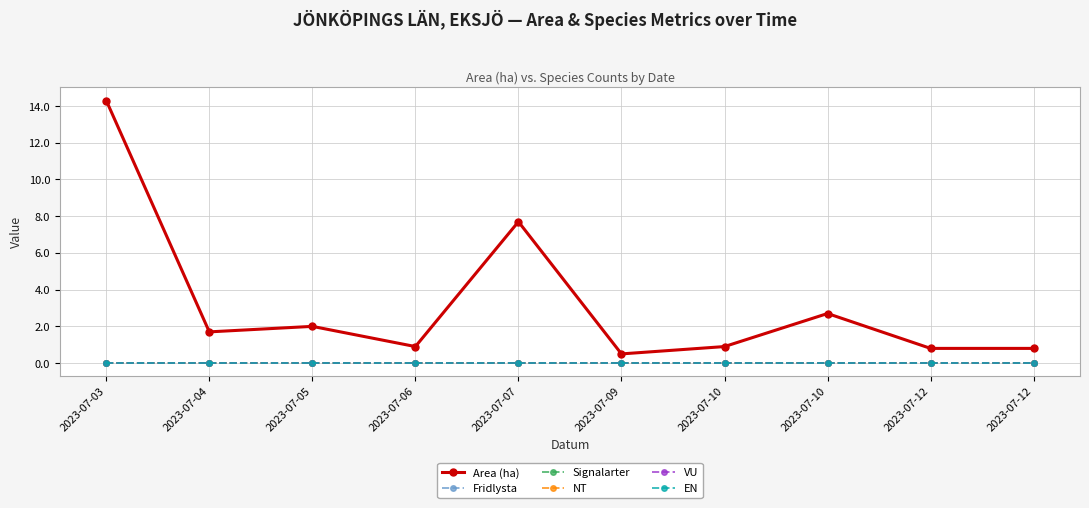

Which series has the widest spread of values?

Area (ha)